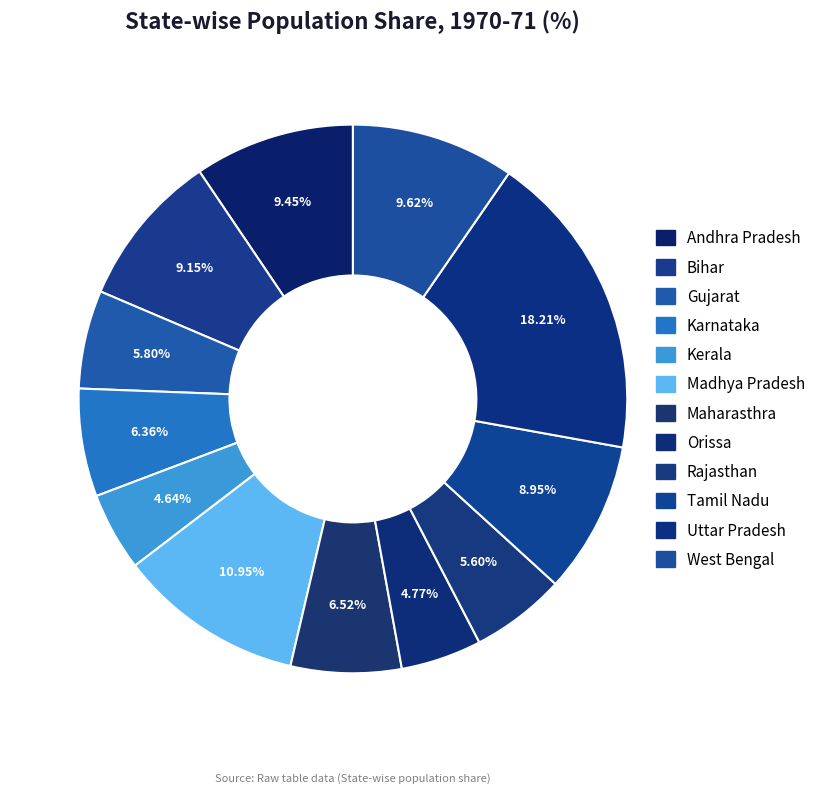

Do Bihar and Gujarat together represent more than half of the pie?

No